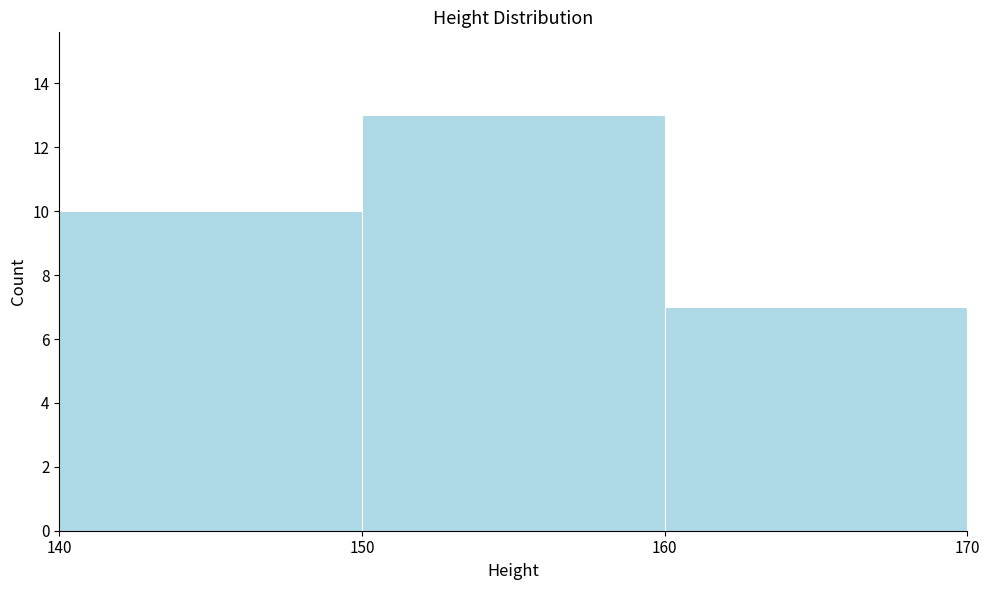

Reading left to right, transcribe this chart: for each bar, give the range it covers on the x-axis and its height. The values are not printed on the chart, so give them approximately, as read against the axis.

140 to 150: 10
150 to 160: 13
160 to 170: 7